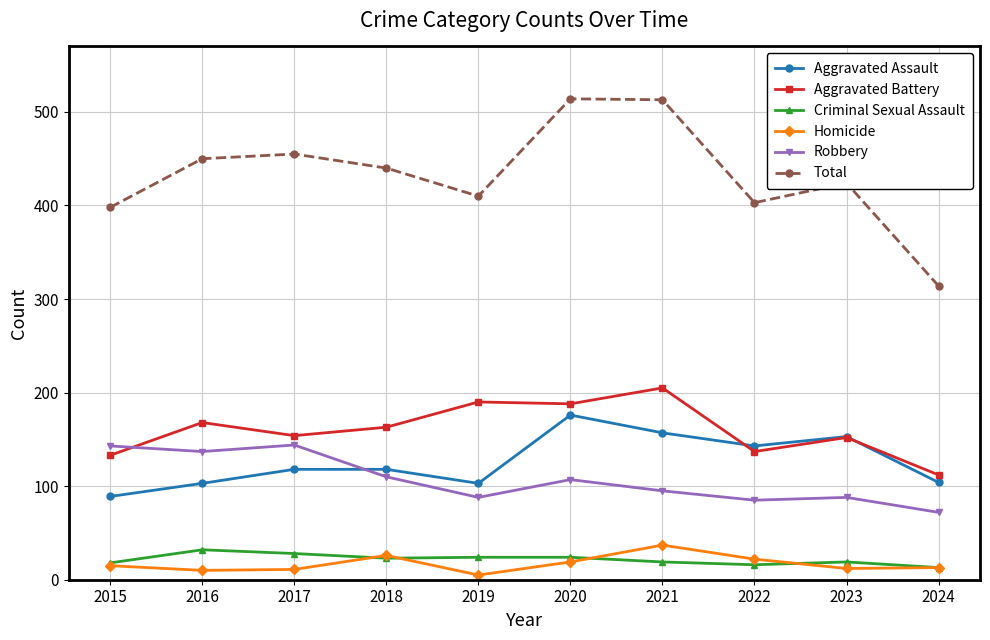

Which series has the widest spread of values?

Total